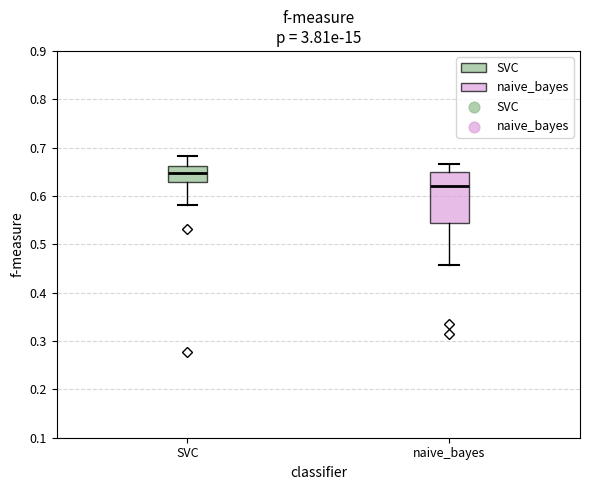

Reading left to right, transcribe this box plot: for each box, give where its median line is, the range the box spans, and where its two whiskers end, as read against the y-axis. The values are not printed on the chart, so give them approximately, as read against the axis.

SVC: median 0.65, box 0.63 to 0.66, whiskers 0.58 to 0.68
naive_bayes: median 0.62, box 0.54 to 0.65, whiskers 0.46 to 0.67